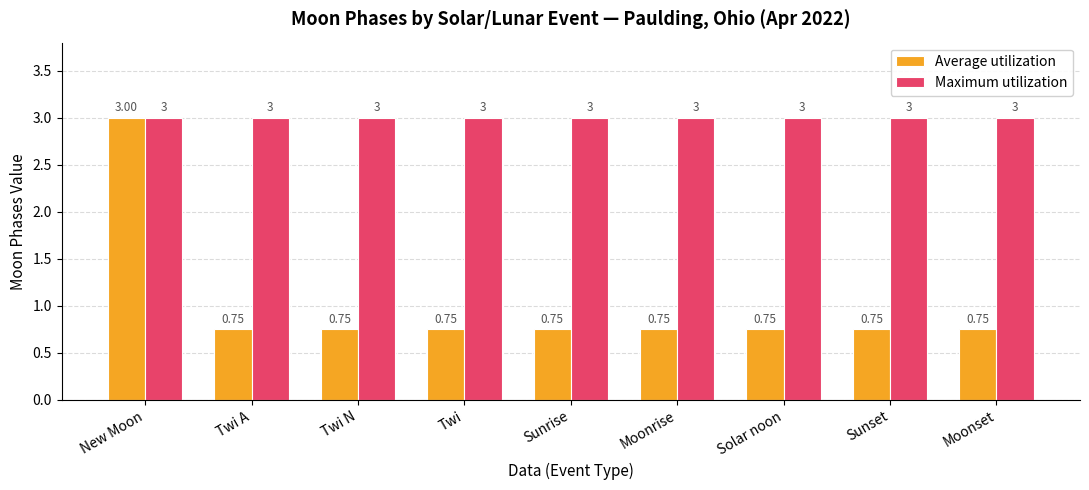

Count the Average utilization values in the range 0 to 1.

8